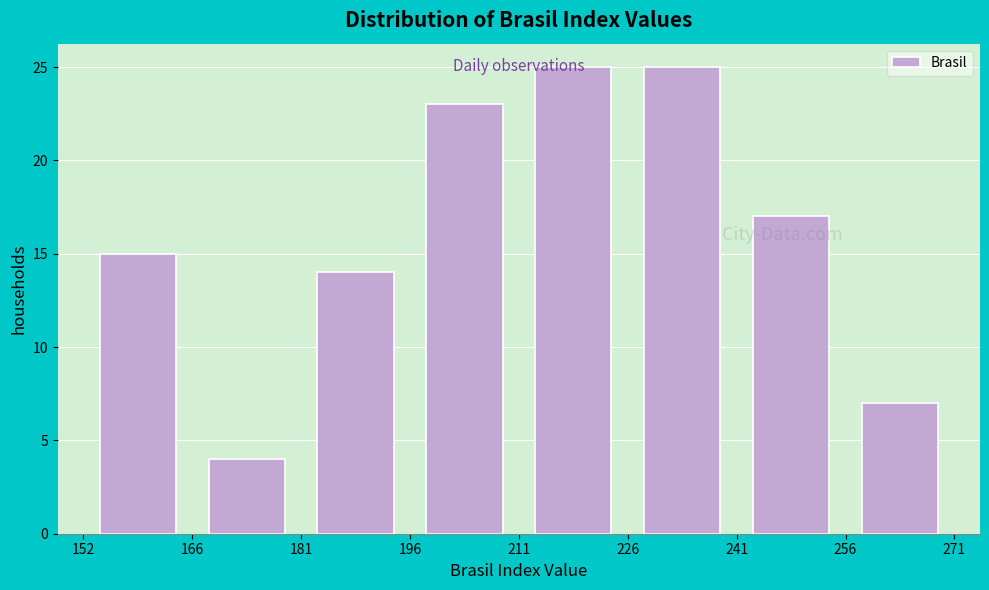

Reading left to right, transcribe this chart: for each bar, give the range it covers on the x-axis and its height. The values are not printed on the chart, so give them approximately, as read against the axis.

152 to 166: 15
166 to 181: 4
181 to 196: 14
196 to 211: 23
211 to 226: 25
226 to 241: 25
241 to 256: 17
256 to 271: 7